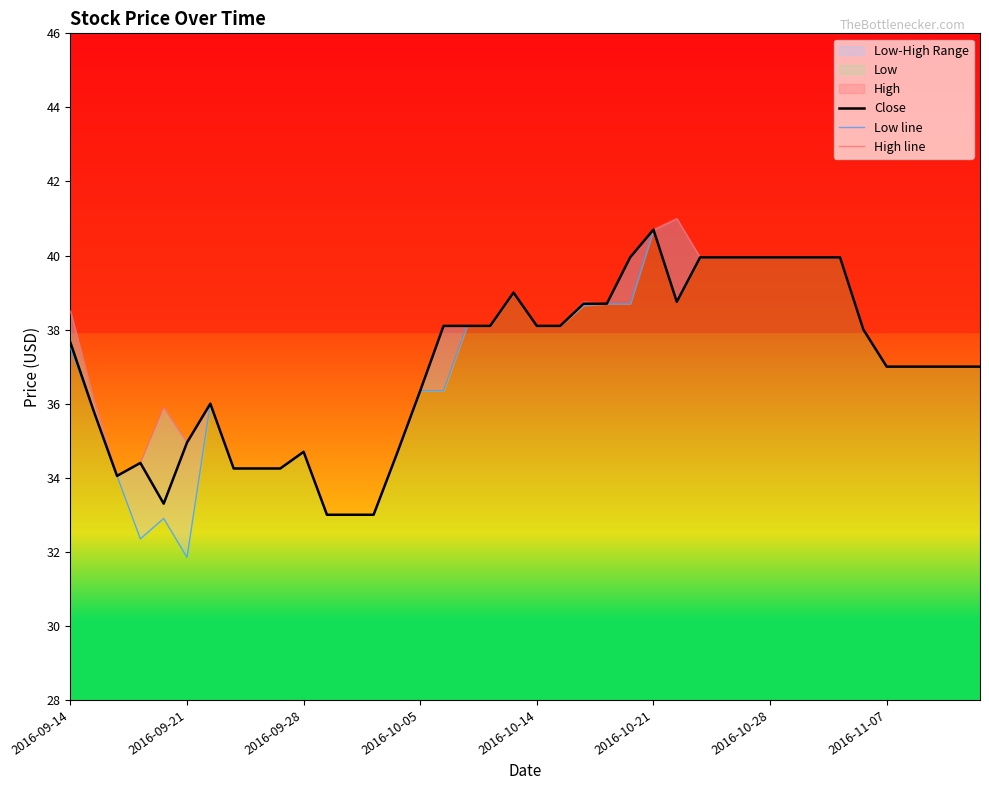

What is the minimum value for Close?

33.0